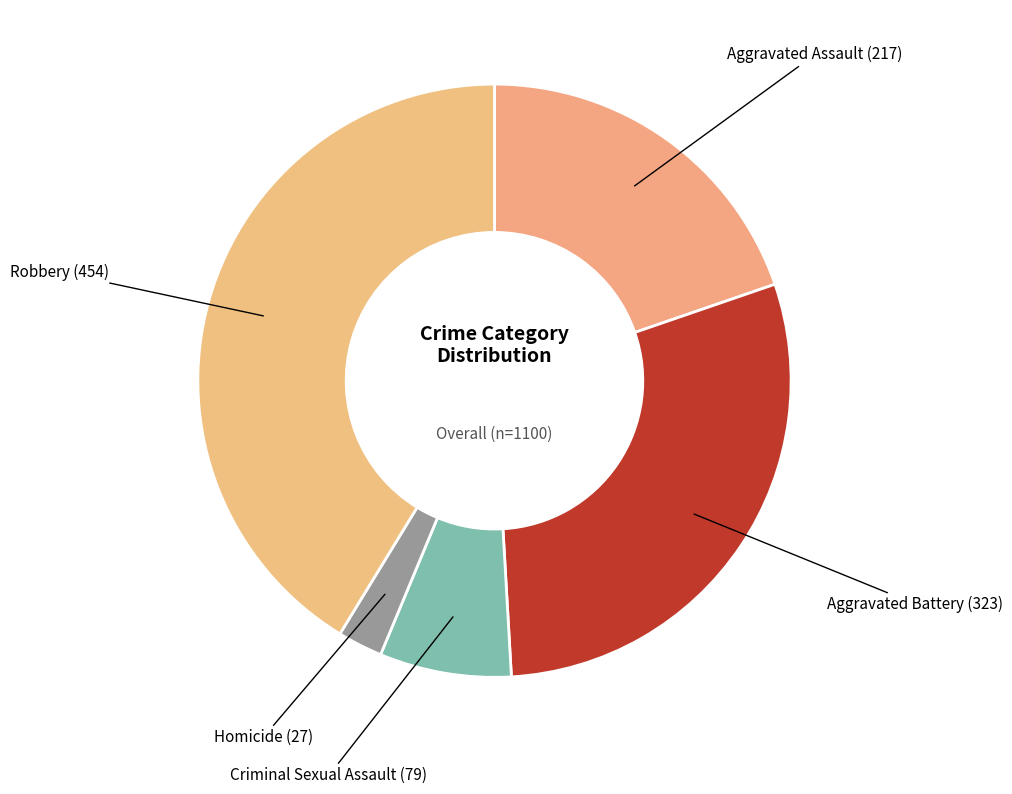

How many segments does this pie chart have?

5